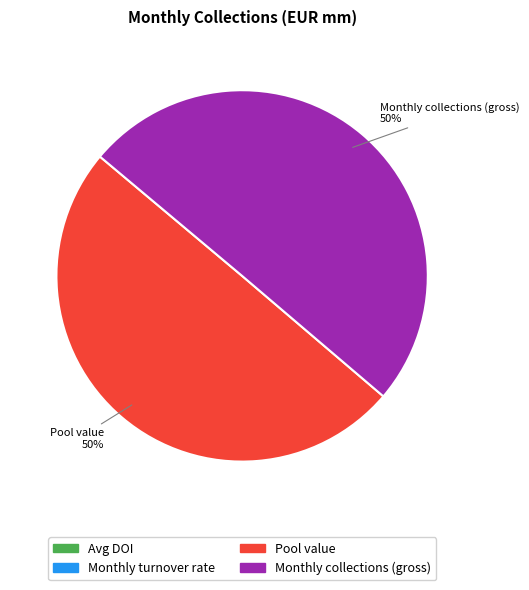

True or false: Pool value accounts for 50% of the total.

True